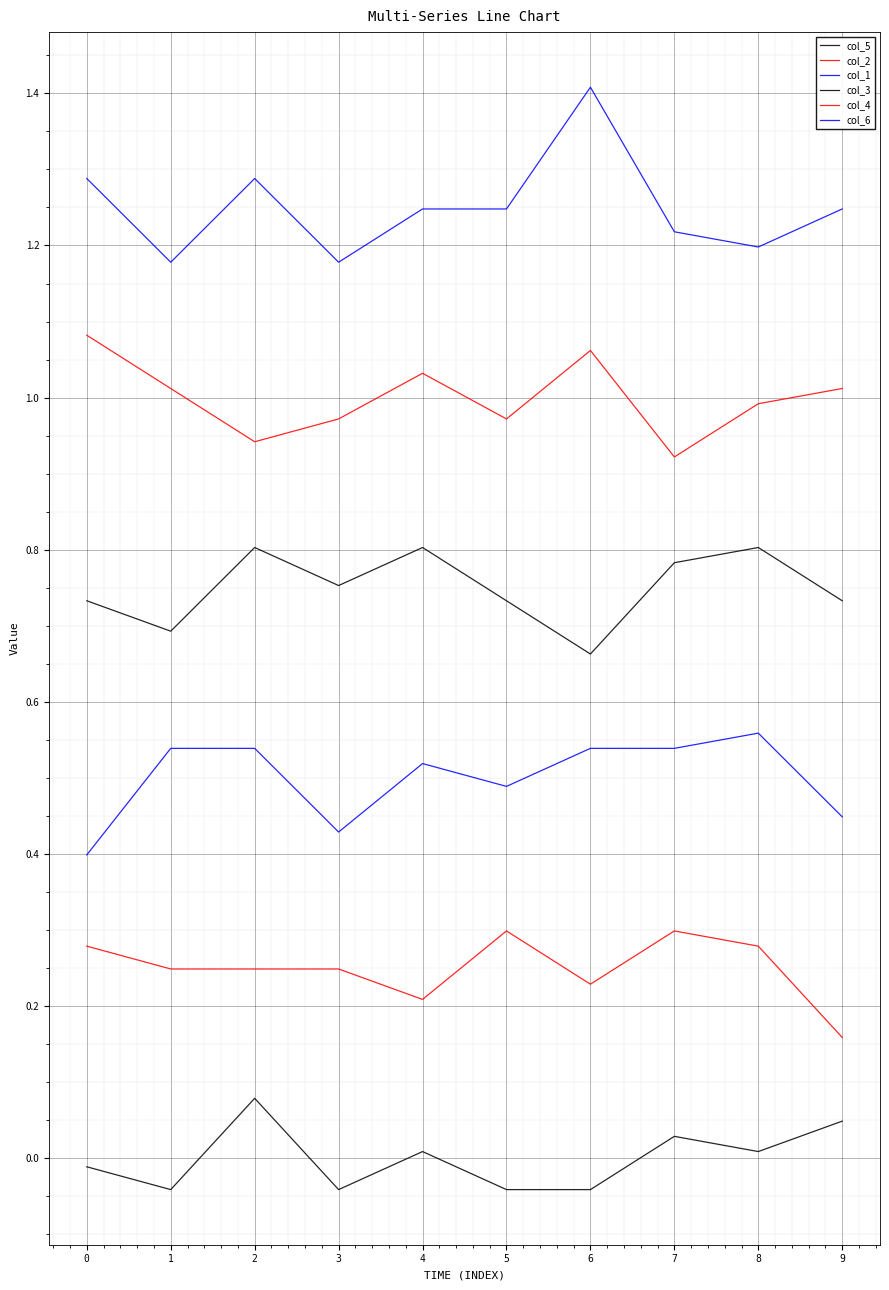

Does the chart have visible grid lines?

Yes